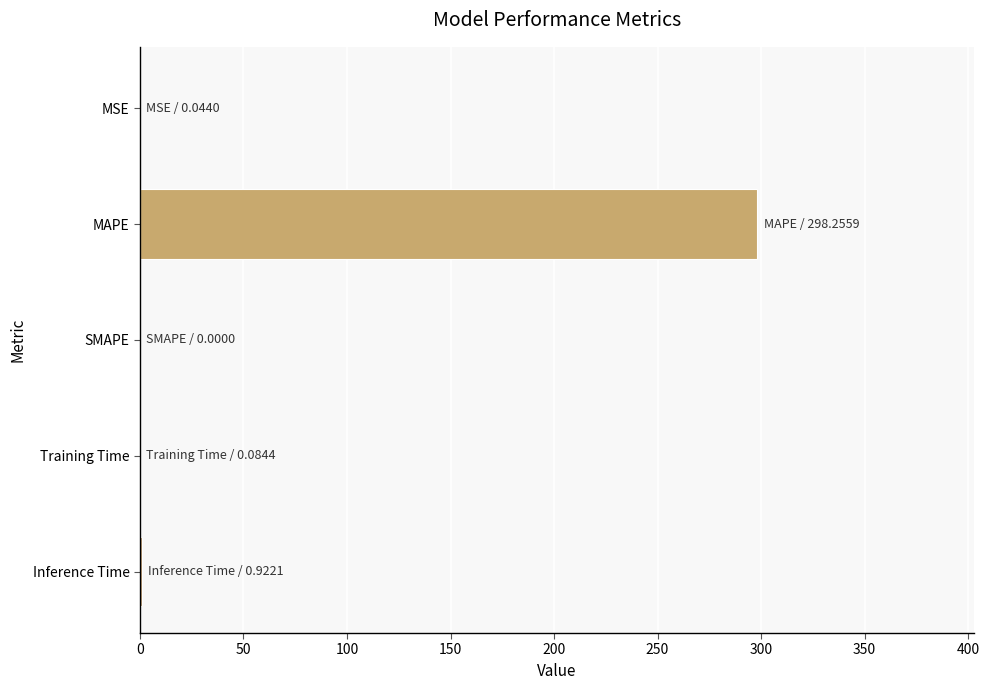

The chart shows a value of 149.8 at MAPE. True or false?

False